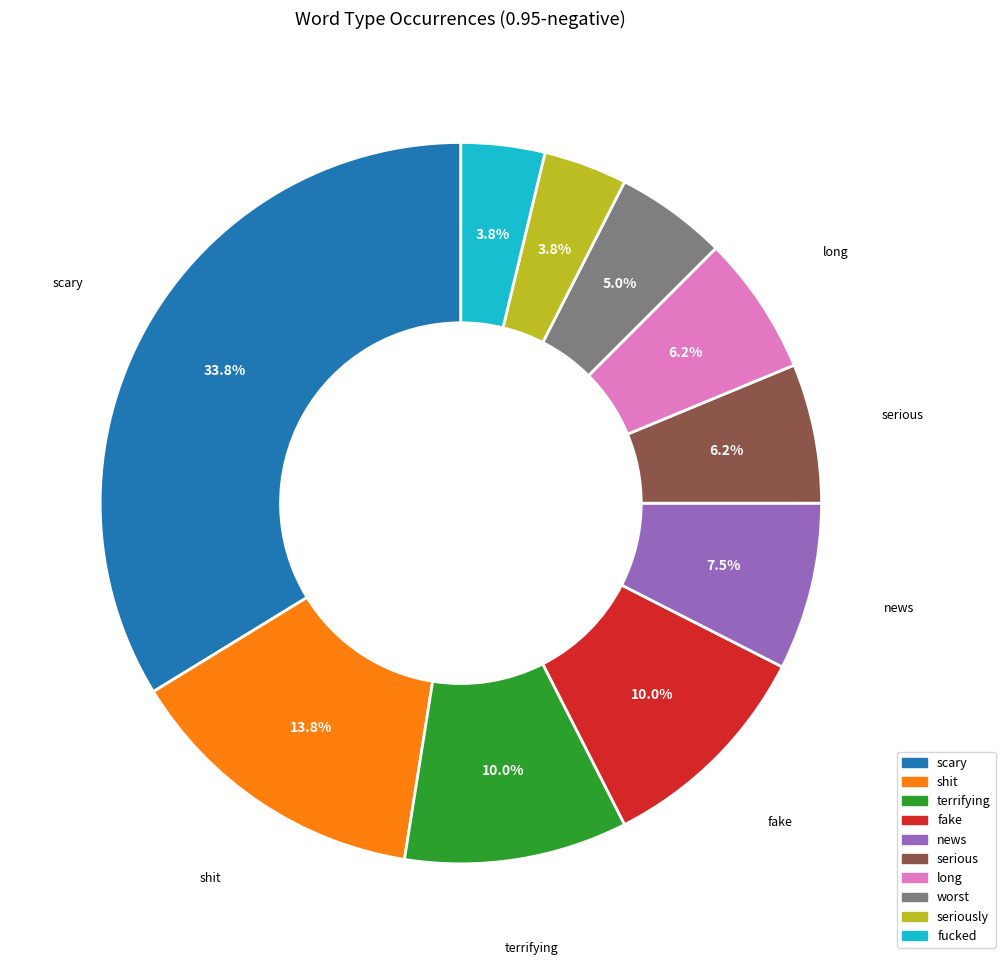

How many segments does this pie chart have?

10